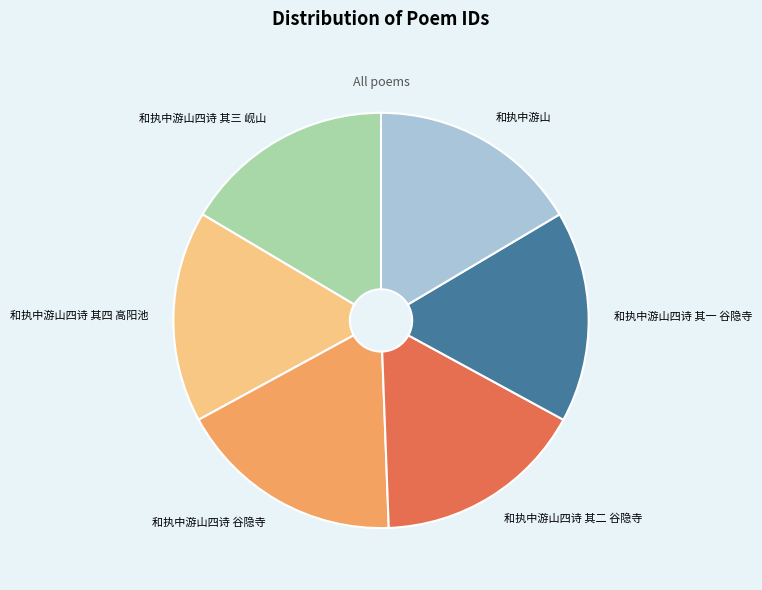

Which category has the biggest portion of the pie?

和执中游山四诗 谷隐寺